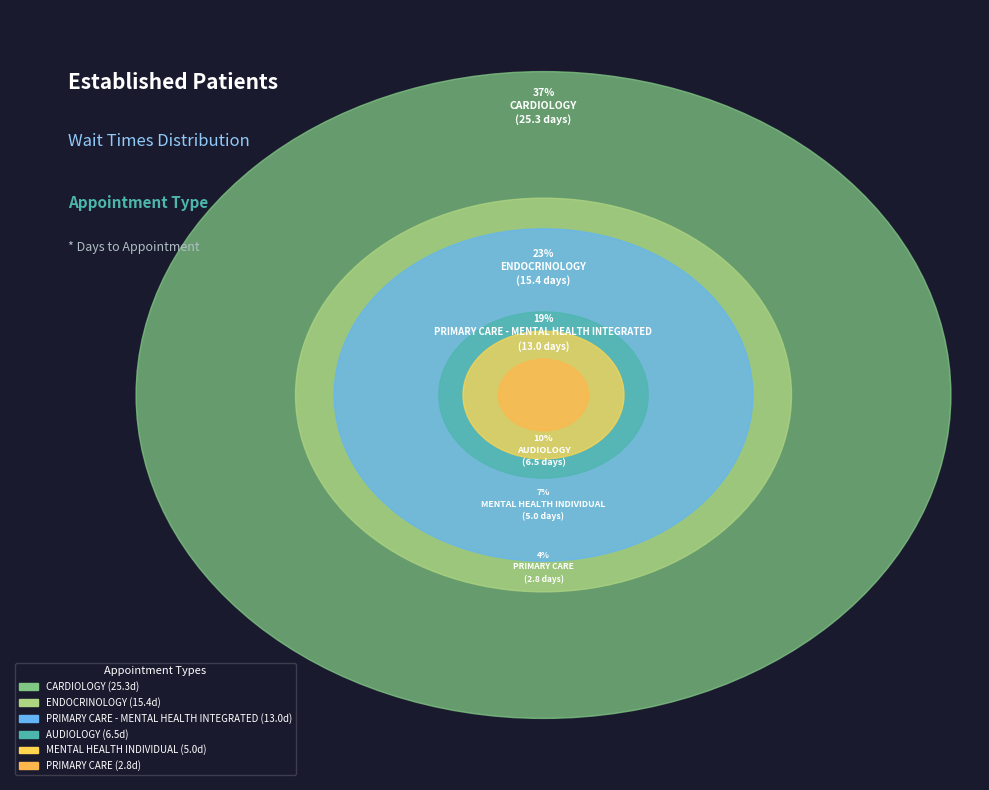

Combined, what portion of the pie is ENDOCRINOLOGY and PRIMARY CARE - MENTAL HEALTH INTEGRATED?

41.8%